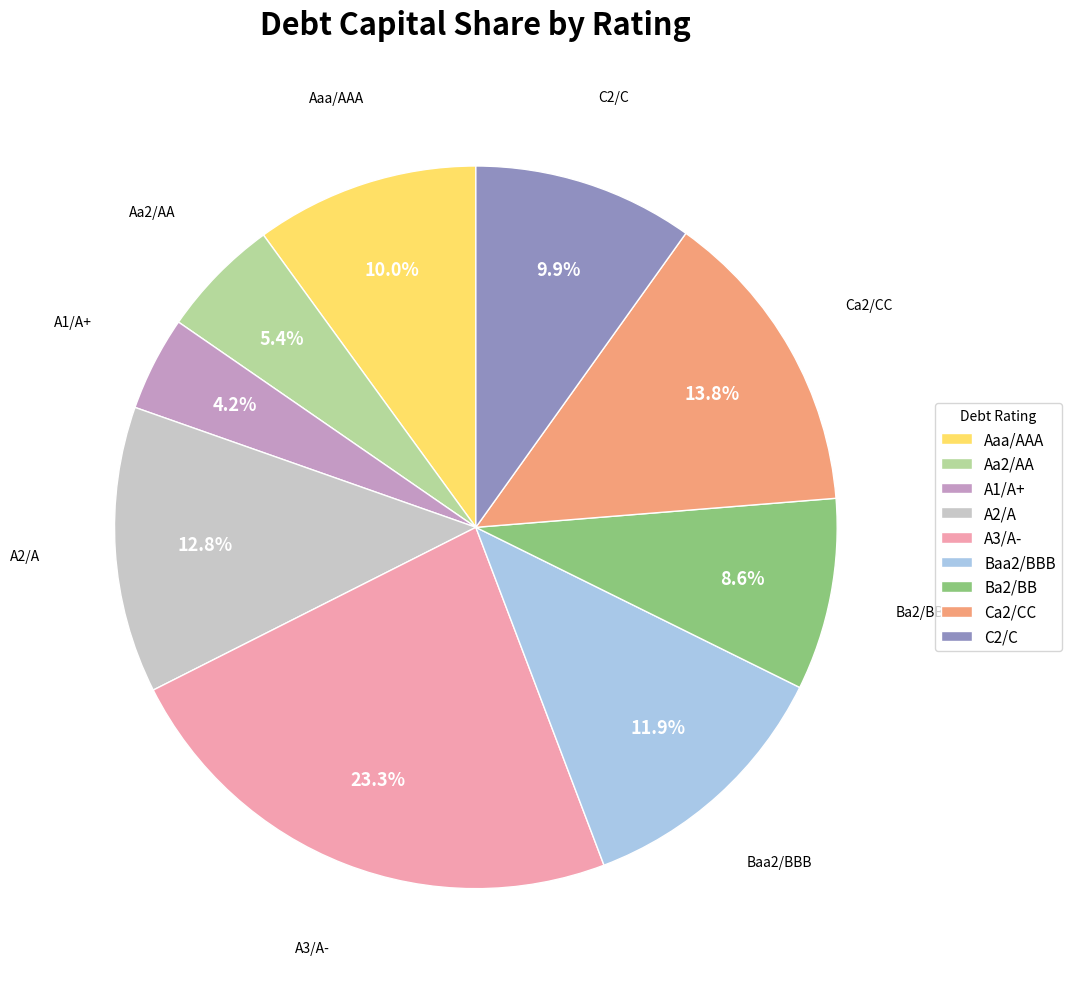

What is the smallest slice in the pie chart?

A1/A+